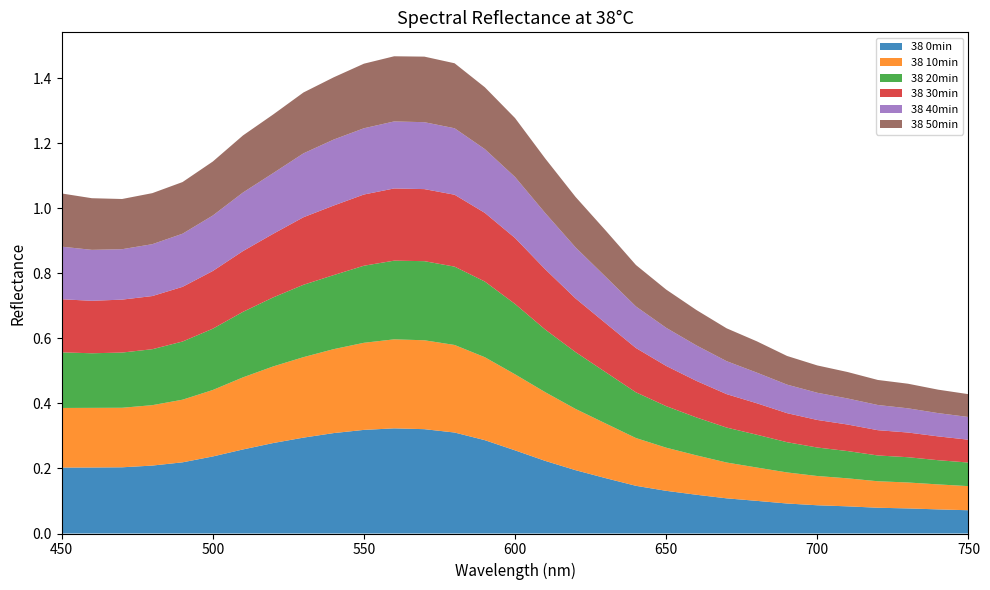

Reading right to left, what are all the values shown in this chart?

38 0min: 0.1	0.1	0.1	0.1	0.1	0.1	0.1	0.1	0.1	0.1	0.1	0.1	0.2	0.2	0.2	0.3	0.3	0.3	0.3	0.3	0.3	0.3	0.3	0.3	0.3	0.2	0.2	0.2	0.2	0.2	0.2
38 10min: 0.1	0.1	0.1	0.1	0.1	0.1	0.1	0.1	0.1	0.1	0.1	0.1	0.2	0.2	0.2	0.2	0.3	0.3	0.3	0.3	0.3	0.3	0.2	0.2	0.2	0.2	0.2	0.2	0.2	0.2	0.2
38 20min: 0.1	0.1	0.1	0.1	0.1	0.1	0.1	0.1	0.1	0.1	0.1	0.1	0.2	0.2	0.2	0.2	0.2	0.2	0.2	0.2	0.2	0.2	0.2	0.2	0.2	0.2	0.2	0.2	0.2	0.2	0.2
38 30min: 0.1	0.1	0.1	0.1	0.1	0.1	0.1	0.1	0.1	0.1	0.1	0.1	0.2	0.2	0.2	0.2	0.2	0.2	0.2	0.2	0.2	0.2	0.2	0.2	0.2	0.2	0.2	0.2	0.2	0.2	0.2
38 40min: 0.1	0.1	0.1	0.1	0.1	0.1	0.1	0.1	0.1	0.1	0.1	0.1	0.1	0.2	0.2	0.2	0.2	0.2	0.2	0.2	0.2	0.2	0.2	0.2	0.2	0.2	0.2	0.2	0.2	0.2	0.2
38 50min: 0.1	0.1	0.1	0.1	0.1	0.1	0.1	0.1	0.1	0.1	0.1	0.1	0.1	0.2	0.2	0.2	0.2	0.2	0.2	0.2	0.2	0.2	0.2	0.2	0.2	0.2	0.2	0.2	0.2	0.2	0.2